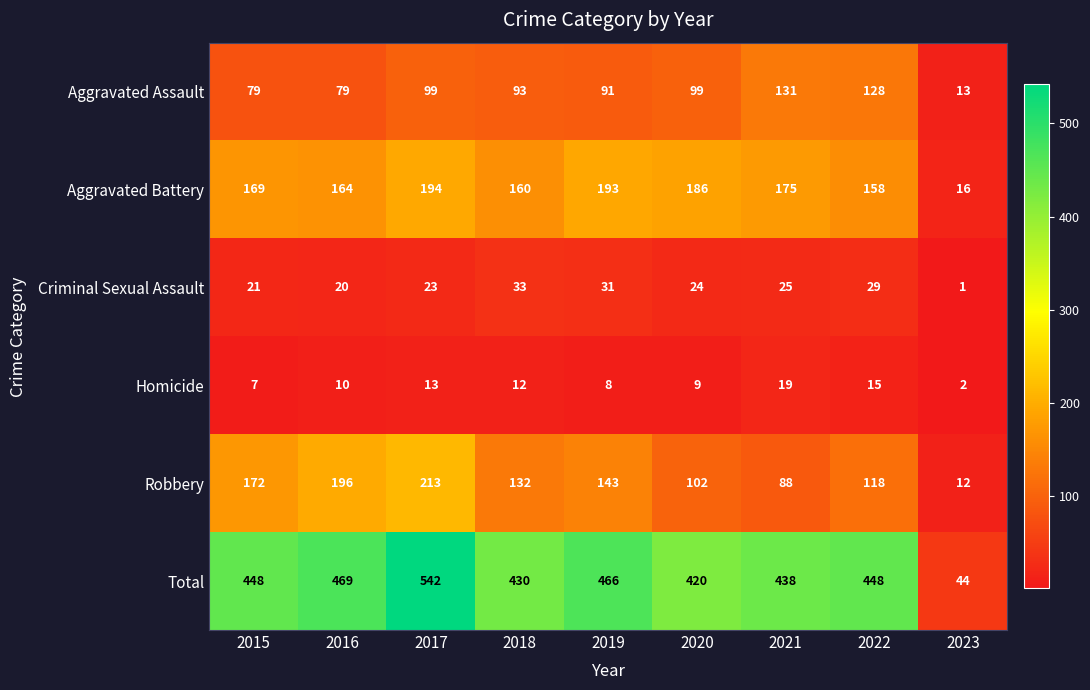

True or false: Homicide has a value of 13 at 2019.

False